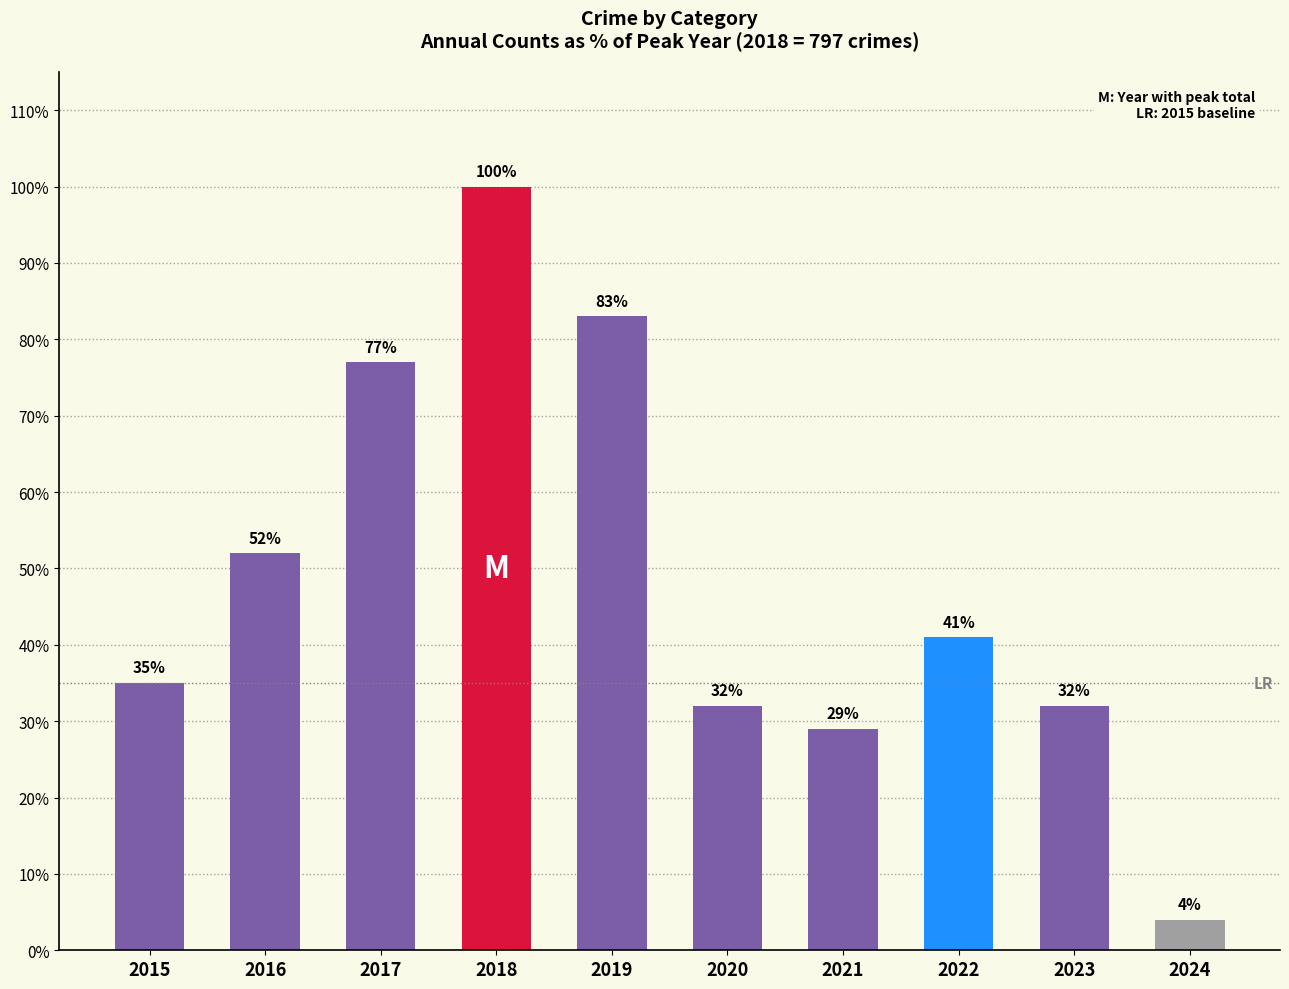

What is the minimum value shown in the chart?

4